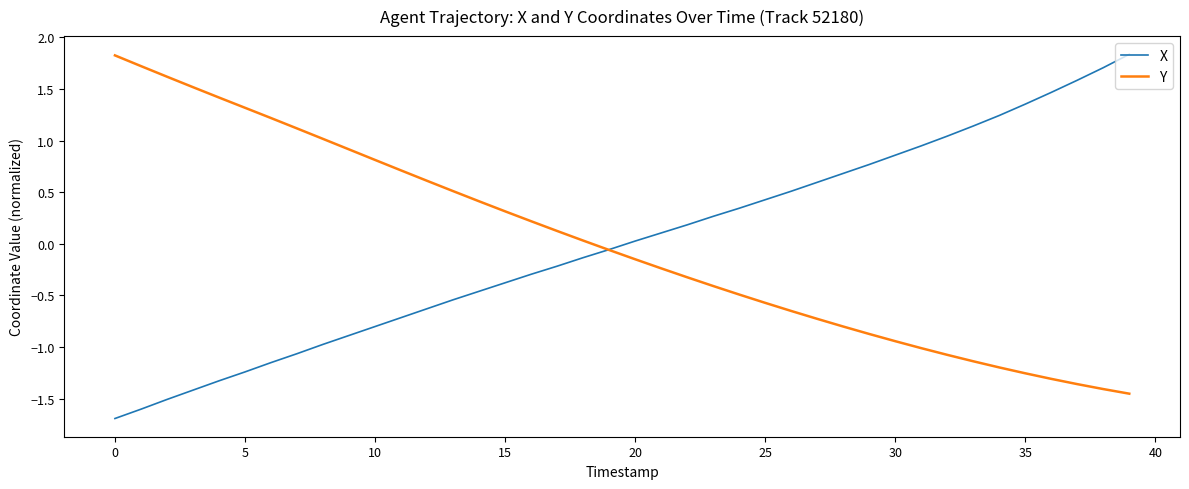

What is the highest value of the Y series?

1.8